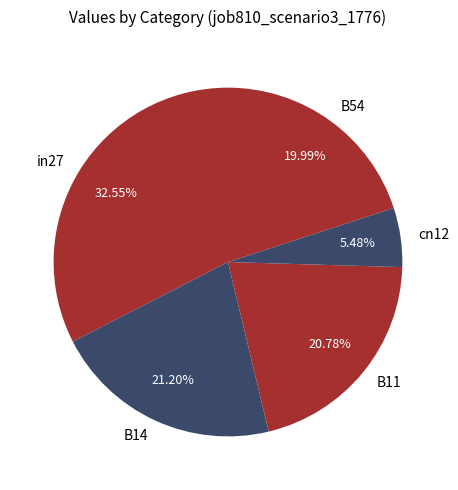

Which category has the smallest portion of the pie?

cn12